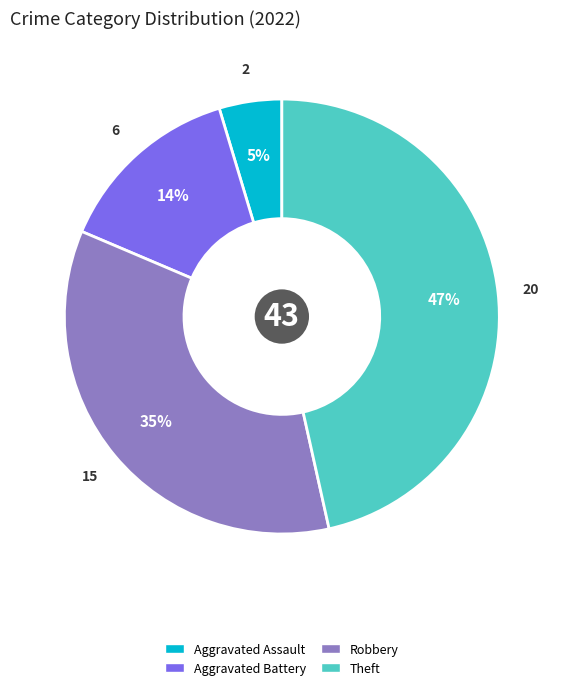

Rank the categories by value from lowest to highest.

Aggravated Assault, Aggravated Battery, Robbery, Theft